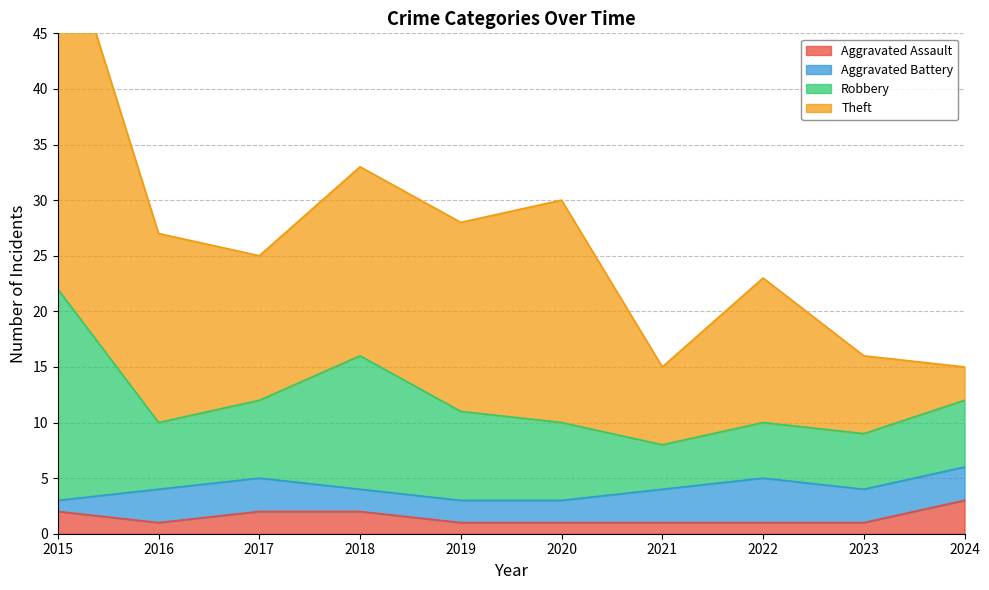

List the labels in order of Aggravated Battery value, smallest first.

2015, 2018, 2019, 2020, 2016, 2017, 2021, 2023, 2024, 2022